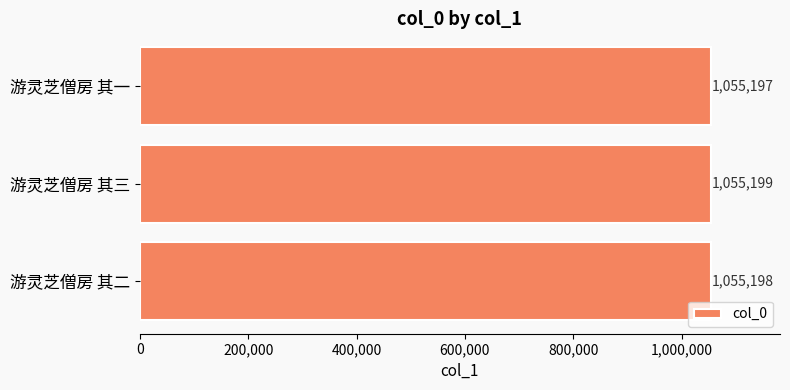

What is the ratio of the value at 游灵芝僧房 其三 to the value at 游灵芝僧房 其一?

1.0